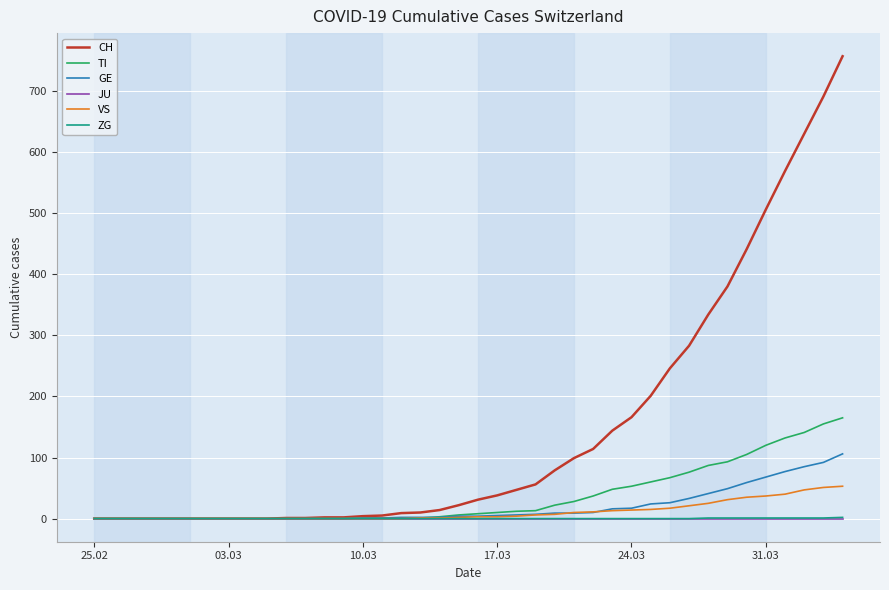

What are all the series names shown in the legend?

CH, TI, GE, JU, VS, ZG